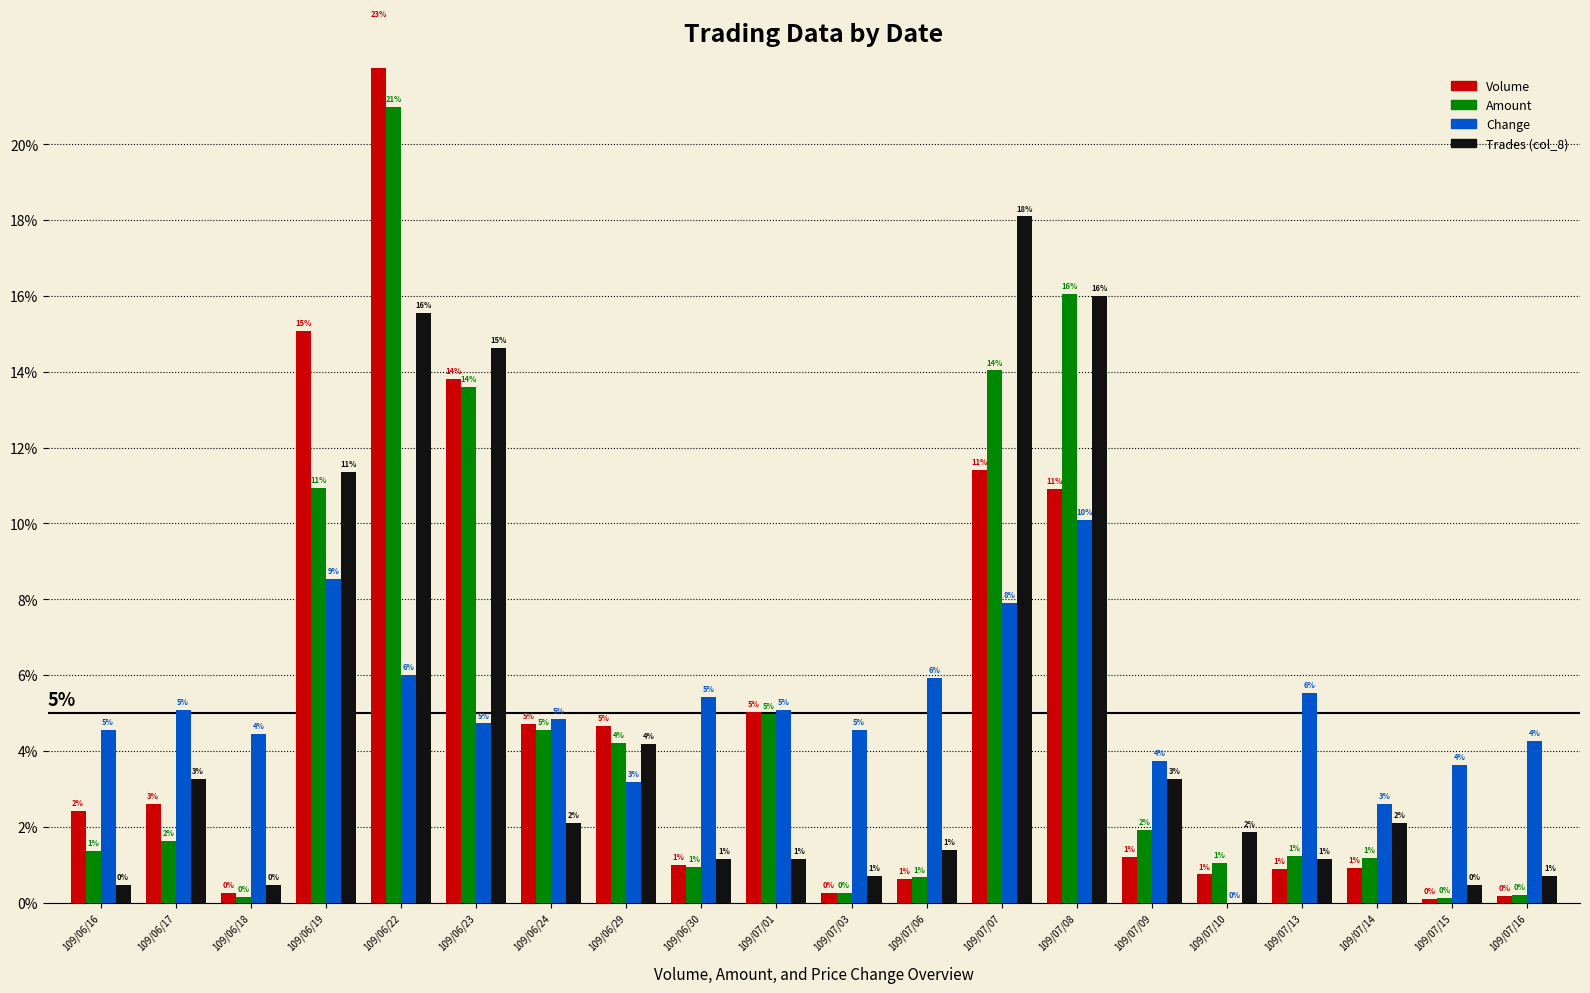

What is the difference between the Amount values at 109/06/19 and 109/07/15?

0.1